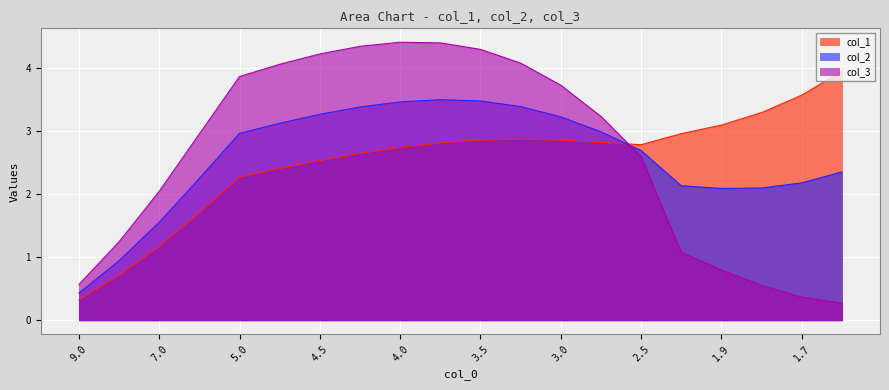

What is the label of the 17th point from the left?

1.9